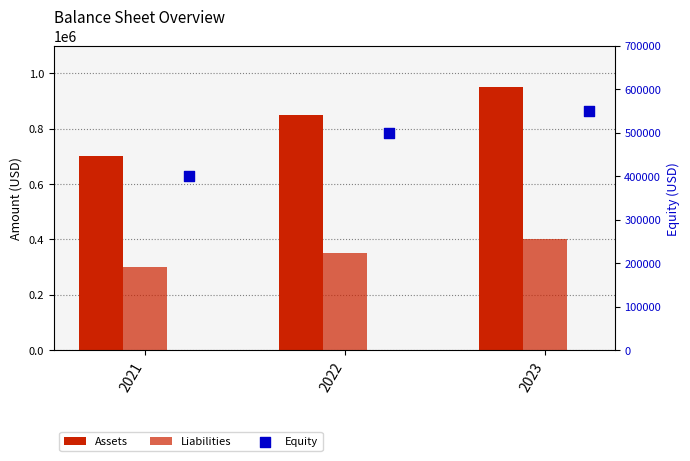

What are all the series names shown in the legend?

Assets, Liabilities, Equity